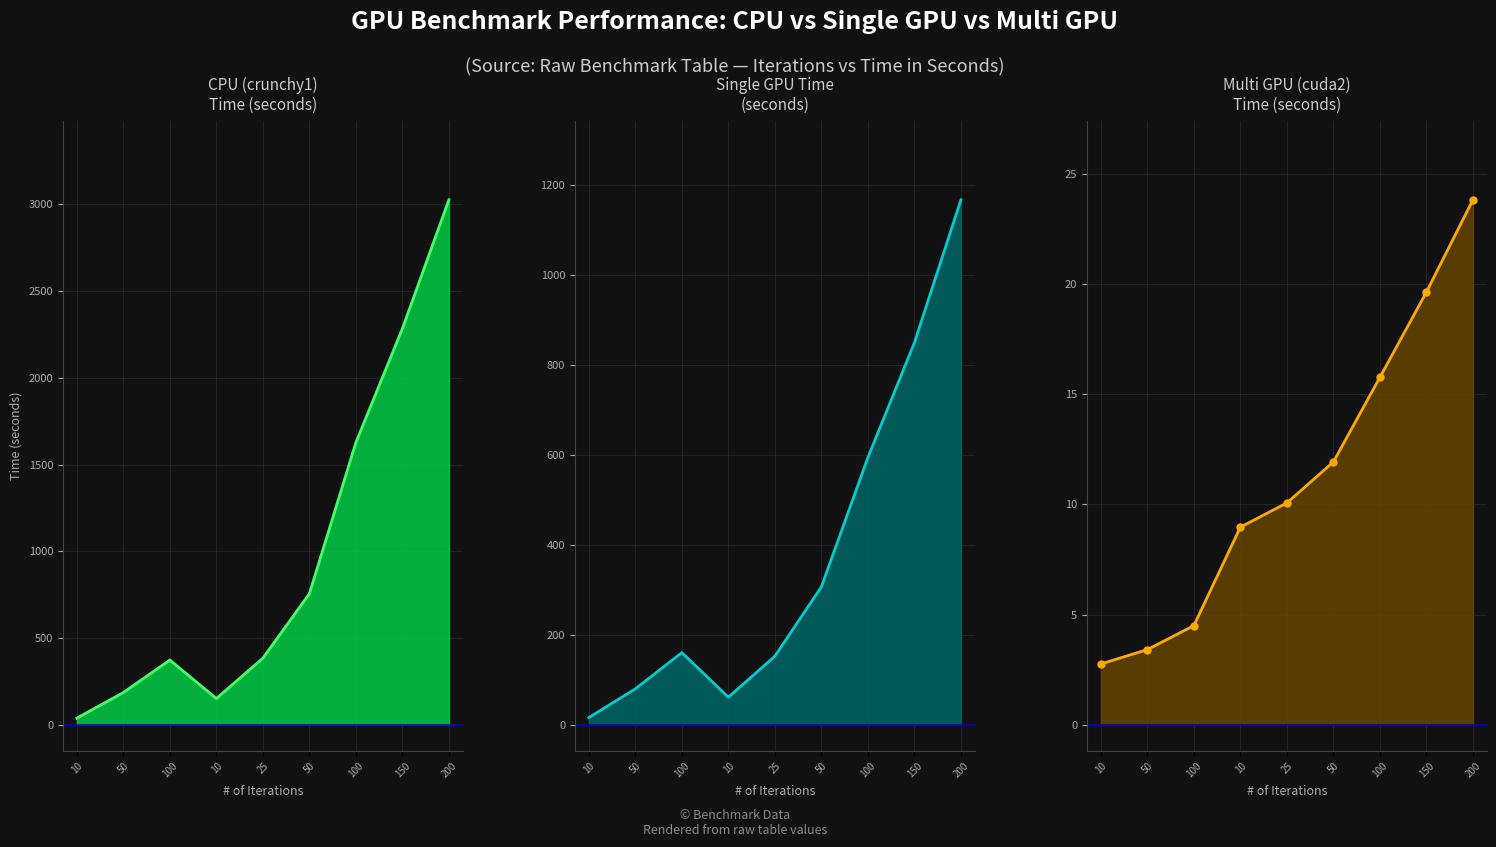

True or false: Multi GPU (cuda2) line and CPU (crunchy1) line cross at least once.

False